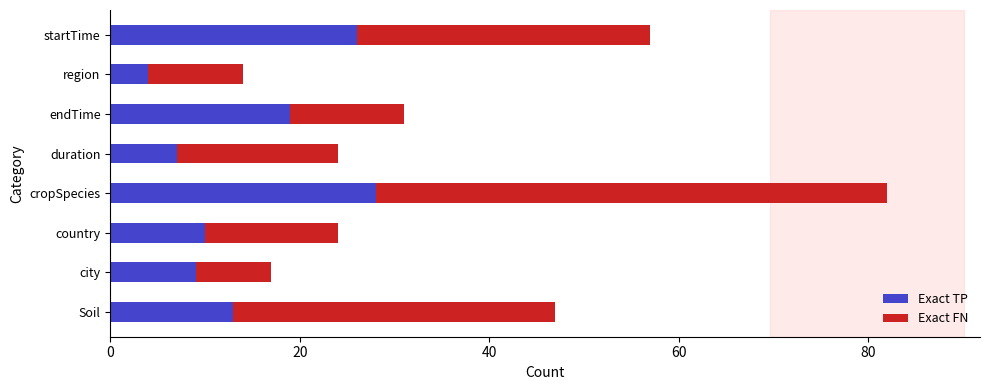

What is the sum of the Exact TP values at duration and Soil?

20